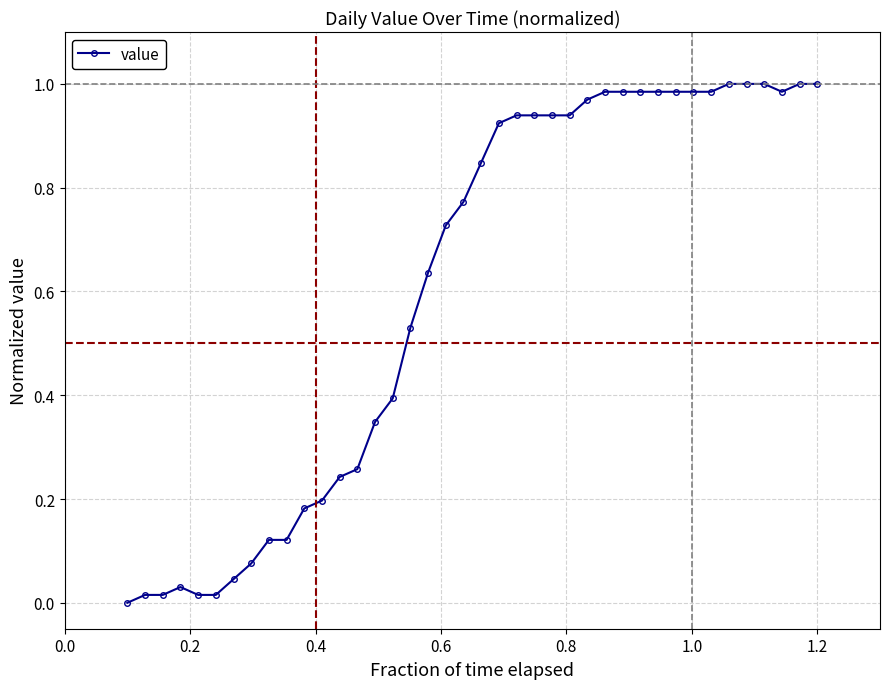

What is the sum of all values?

24.1